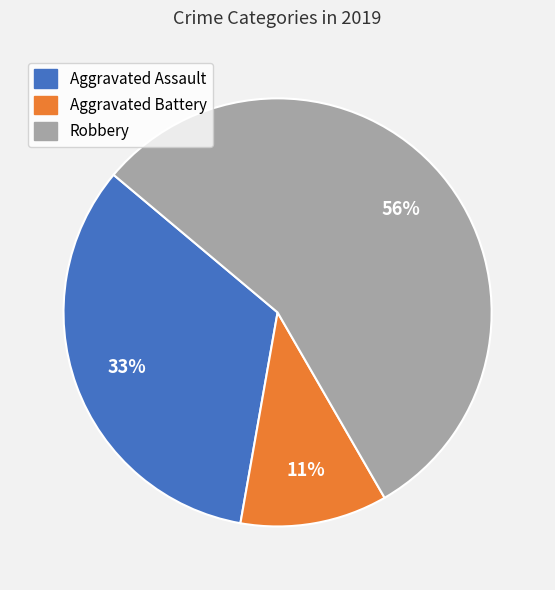

Combined, do Robbery and Aggravated Battery account for over 50%?

Yes